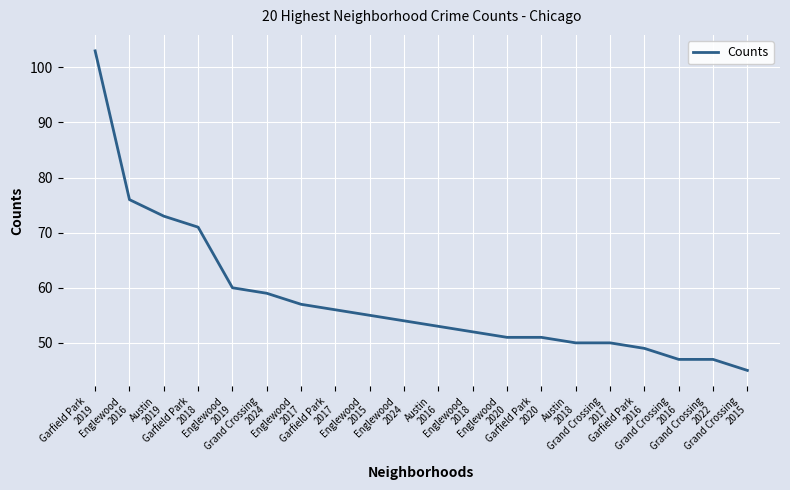

How many distinct data groups are displayed?

1